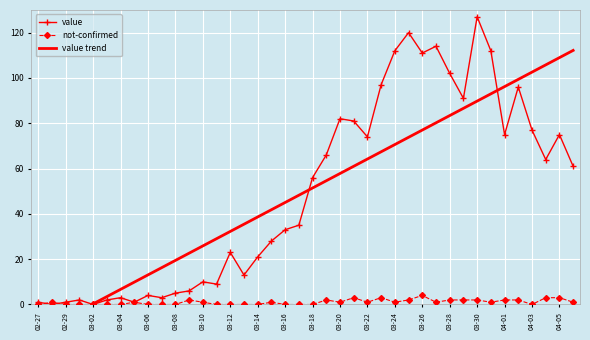

What is the sum of all value values?

1993